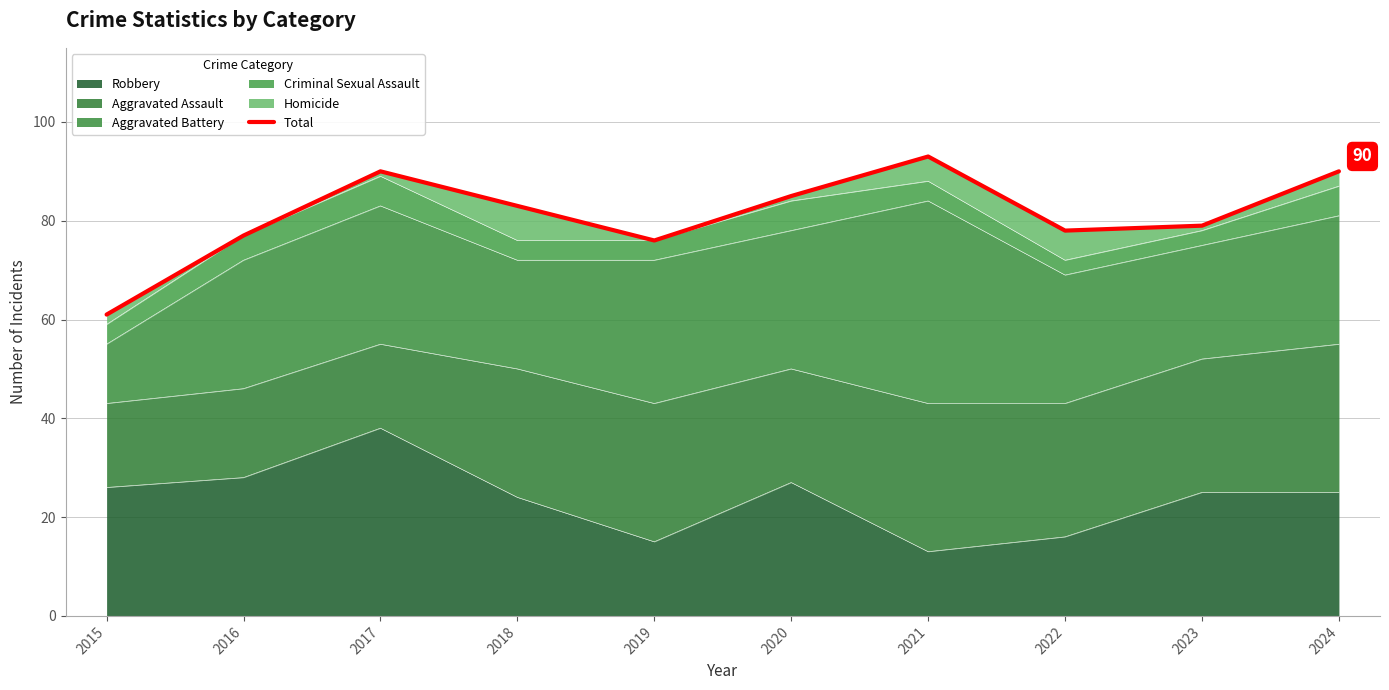

The chart shows a value of 54 at 2022. True or false?

False